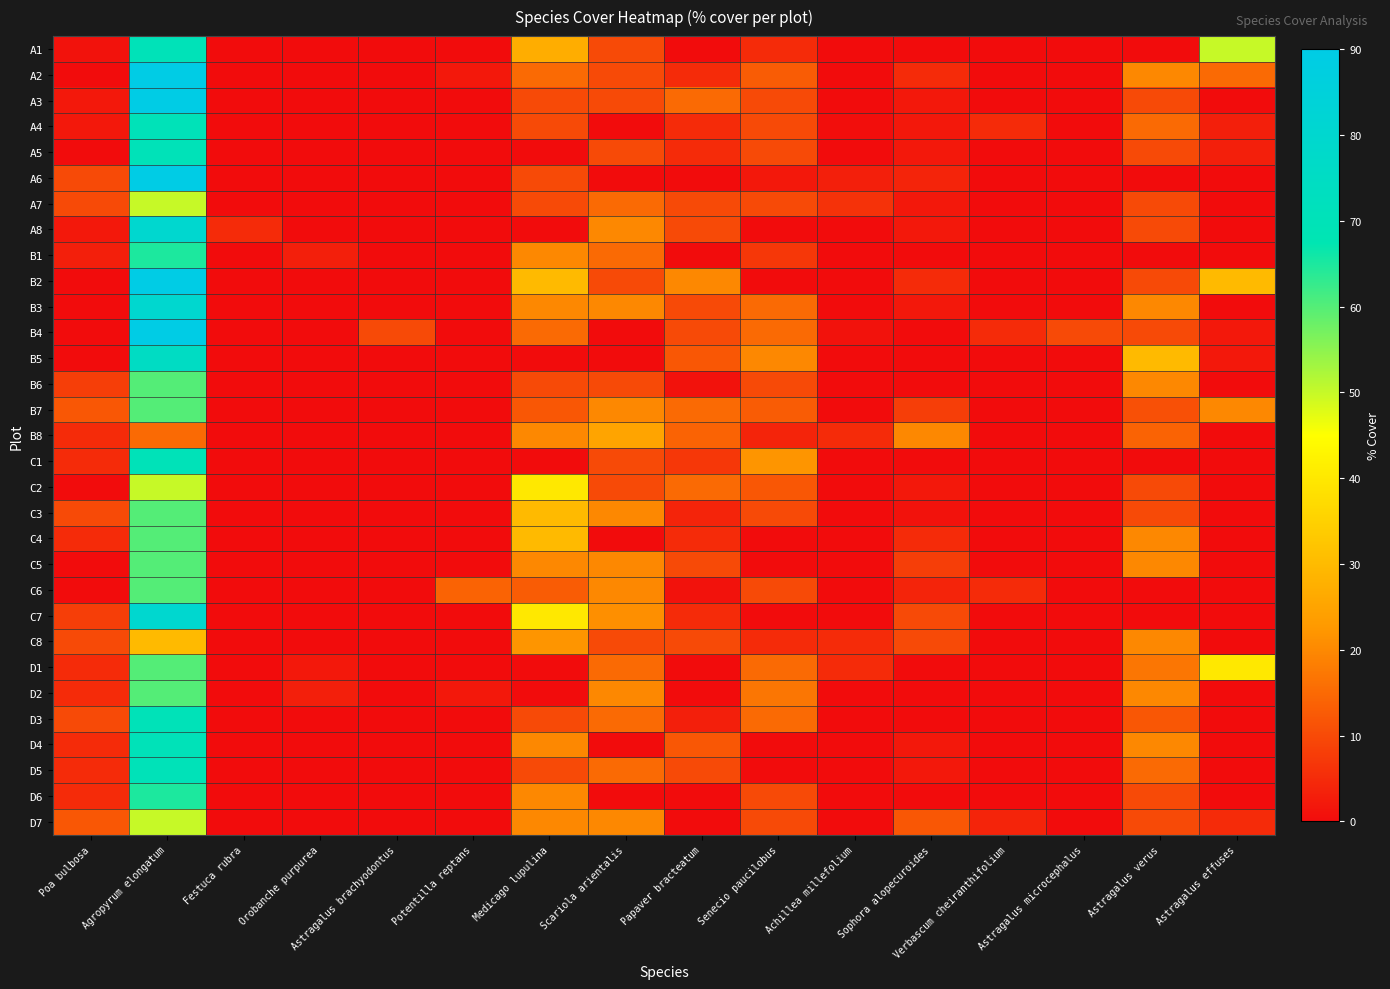

What is the spread (max minus min) of values at Astragalus brachyodontus?

10.0